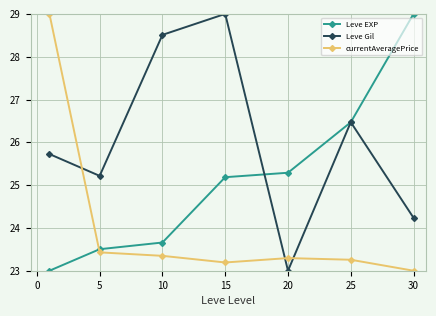

After their last crossing, which series has the higher values: Leve Gil or currentAveragePrice?

Leve Gil